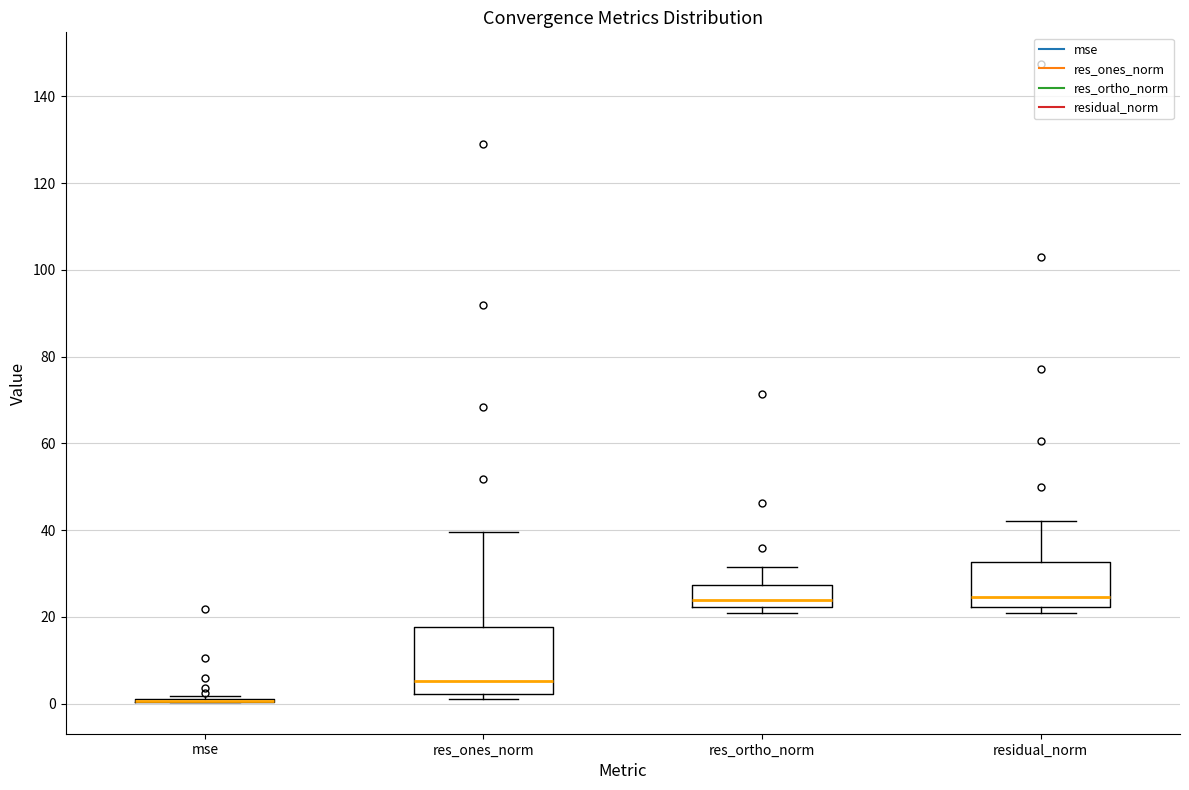

Reading left to right, read every box against the y-axis: the position of its median line, the range the box covers, and the ends of its whiskers. The values are not printed on the chart, so give them approximately, as read against the axis.

mse: box collapsed to a line at 0, whiskers 0 to 2
res_ones_norm: median 6, box 2 to 18, whiskers 2 (just below the box's lower edge) to 40
res_ortho_norm: median 24, box 22 to 28, whiskers 20 to 32
residual_norm: median 24, box 22 to 32, whiskers 20 to 42